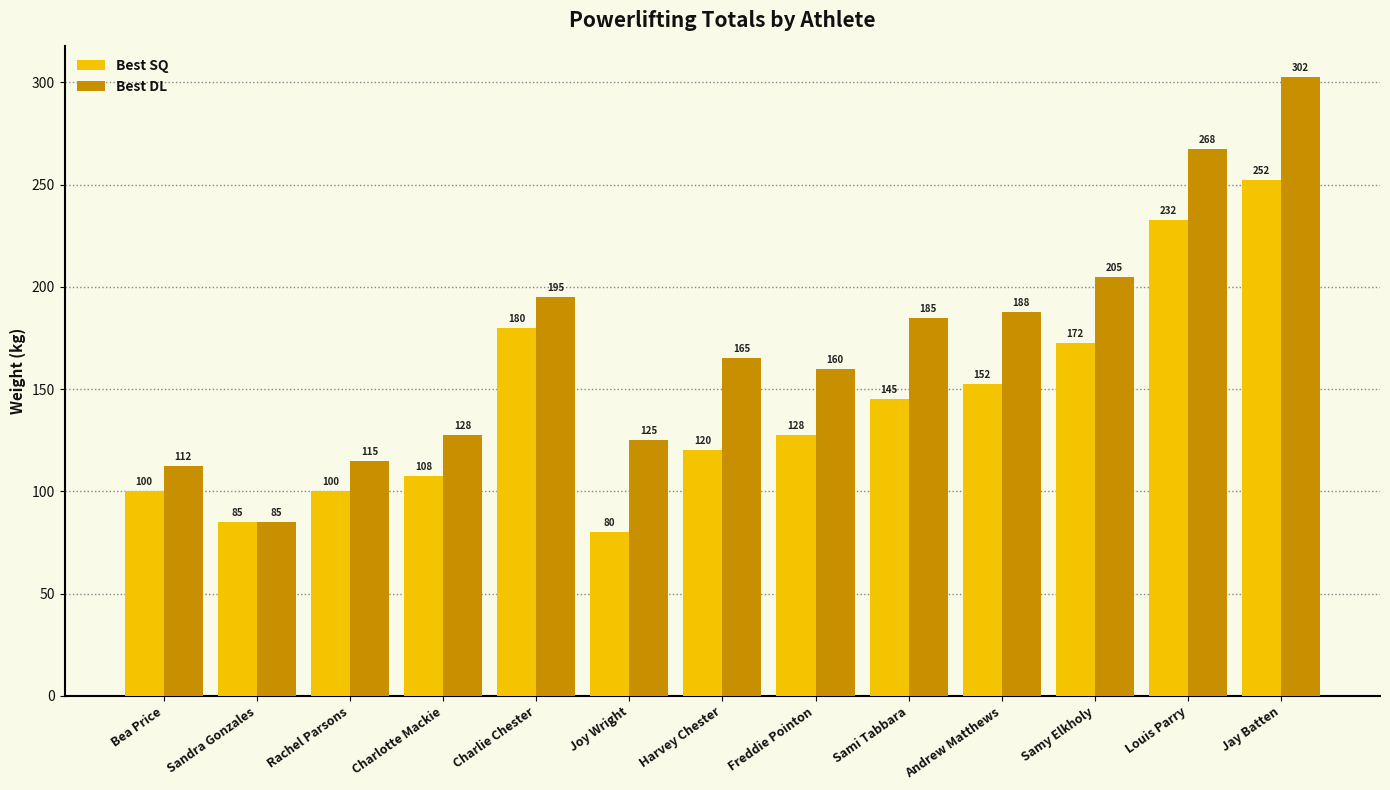

True or false: Best DL has a value of 267.5 at Louis Parry.

True